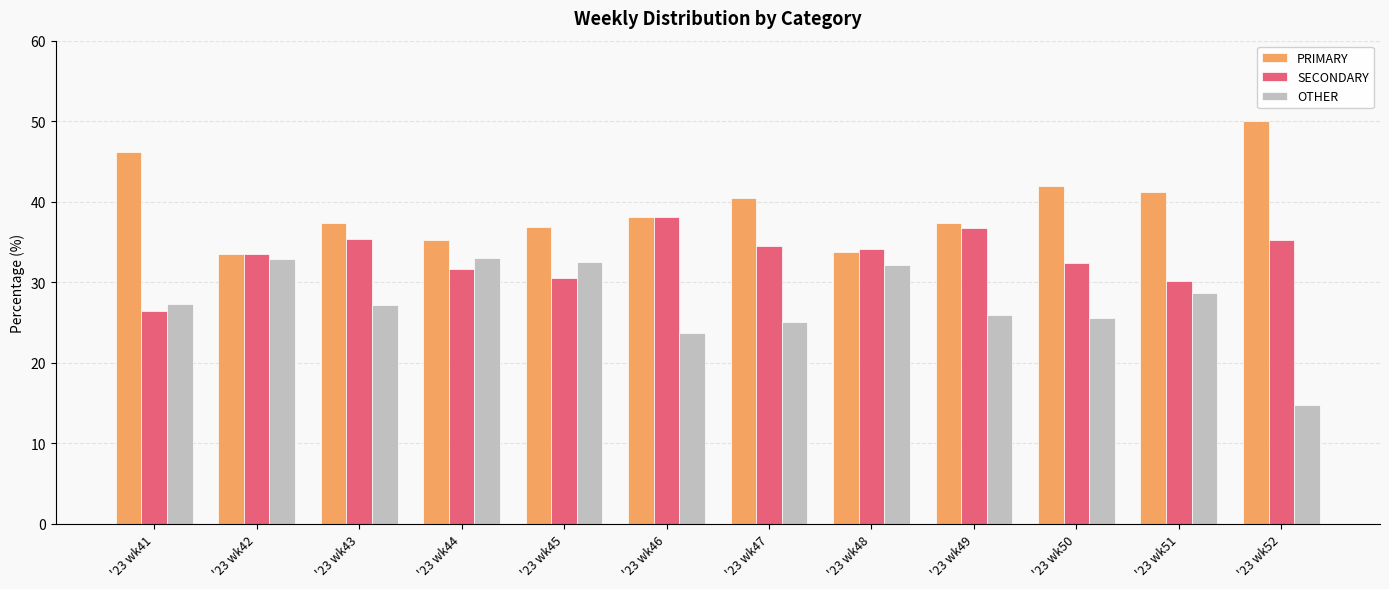

What is the value of the OTHER bar at the 8th from the left?

32.2